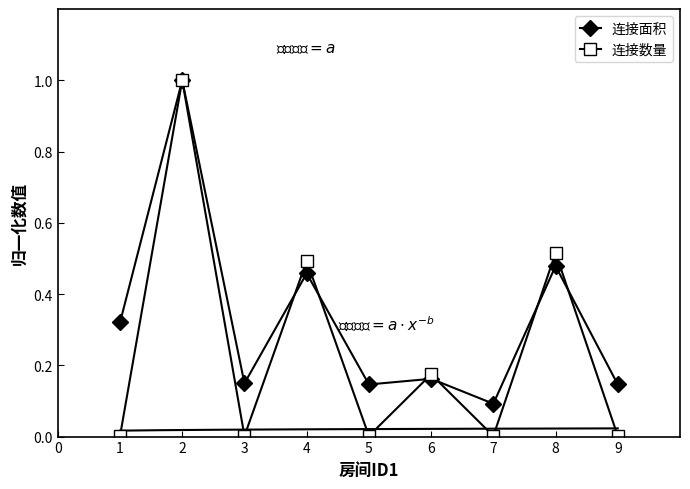

Reading left to right, list all the values displayed in this chart.

连接面积: 0.3	1.0	0.1	0.5	0.1	0.2	0.1	0.5	0.1
连接数量: 0.0	1.0	0.0	0.5	0.0	0.2	0.0	0.5	0.0